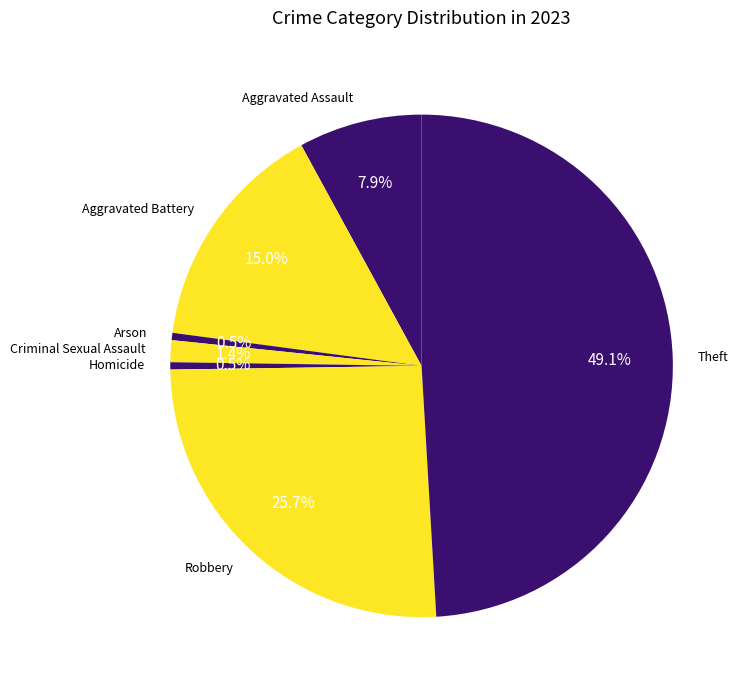

What percentage is NOT represented by Aggravated Battery?

85.0%